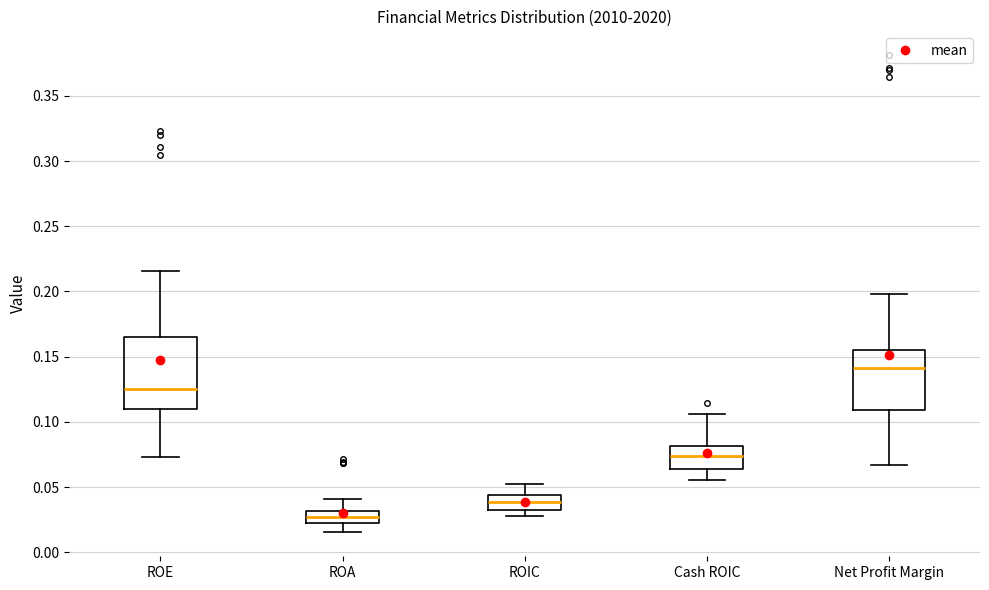

Which box has the highest median line?

Net Profit Margin